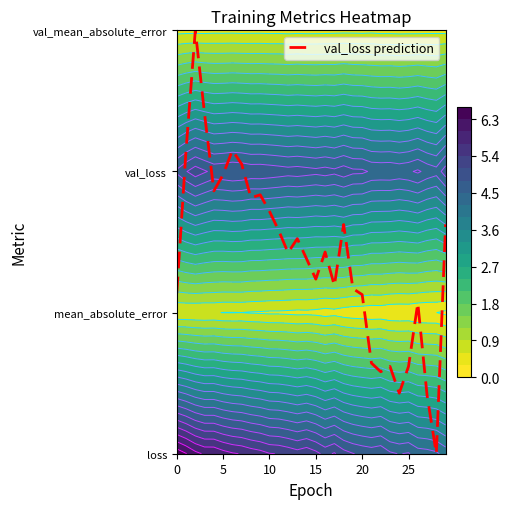

Where is the data nearest to the value 1?

26